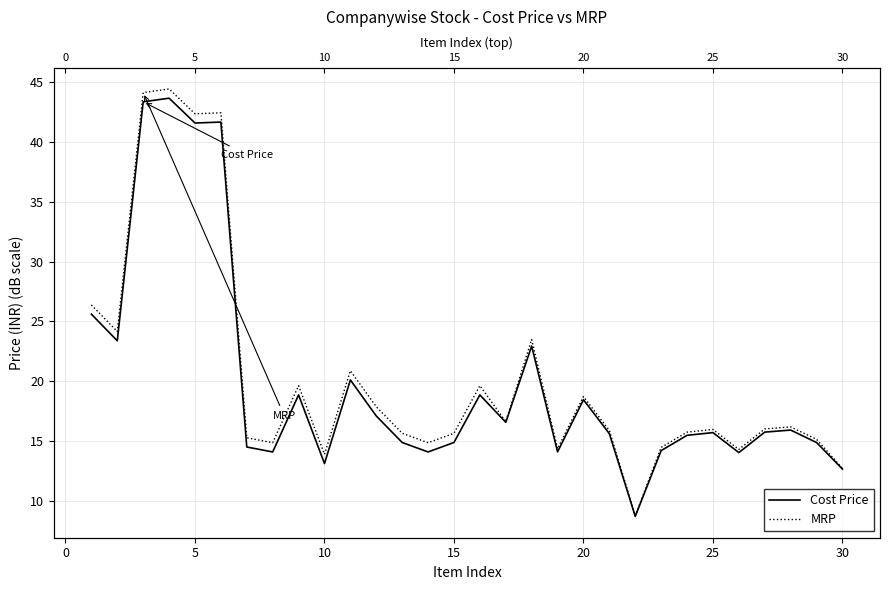

Does the chart display data point markers on the line(s)?

No